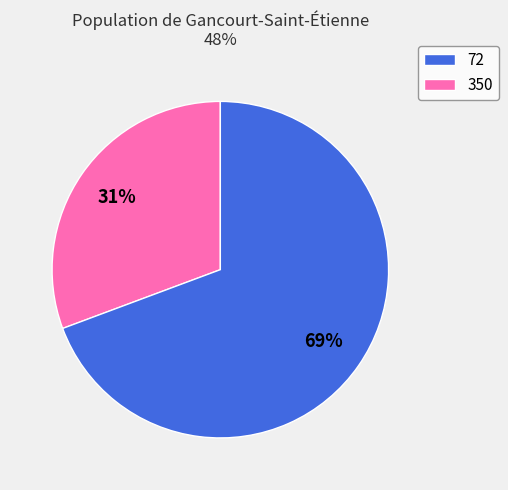

Does any single category account for the majority?

Yes